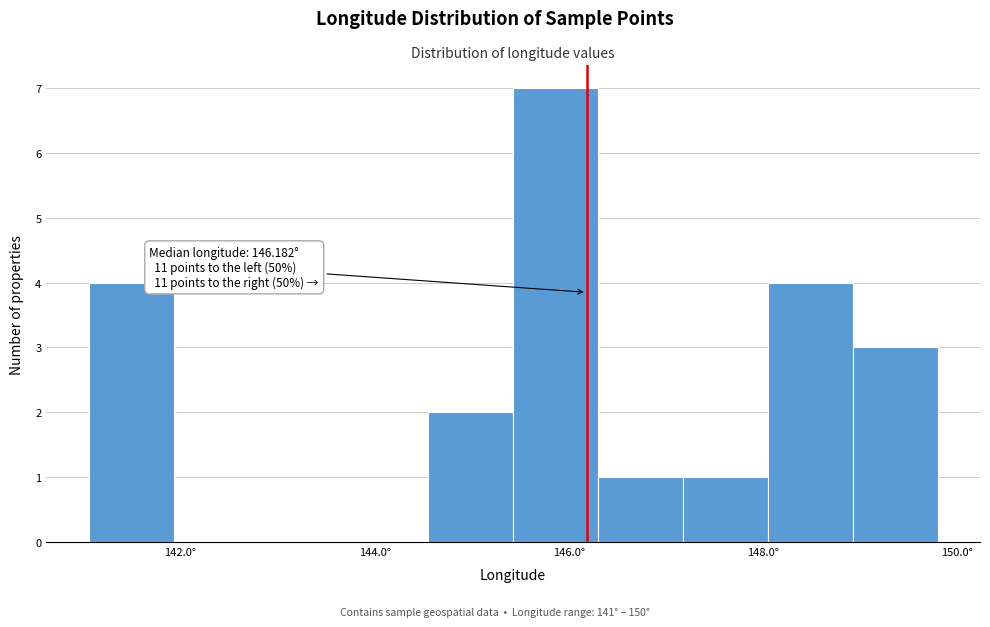

Which range on the x-axis has the tallest bar?

145.4 to 146.2